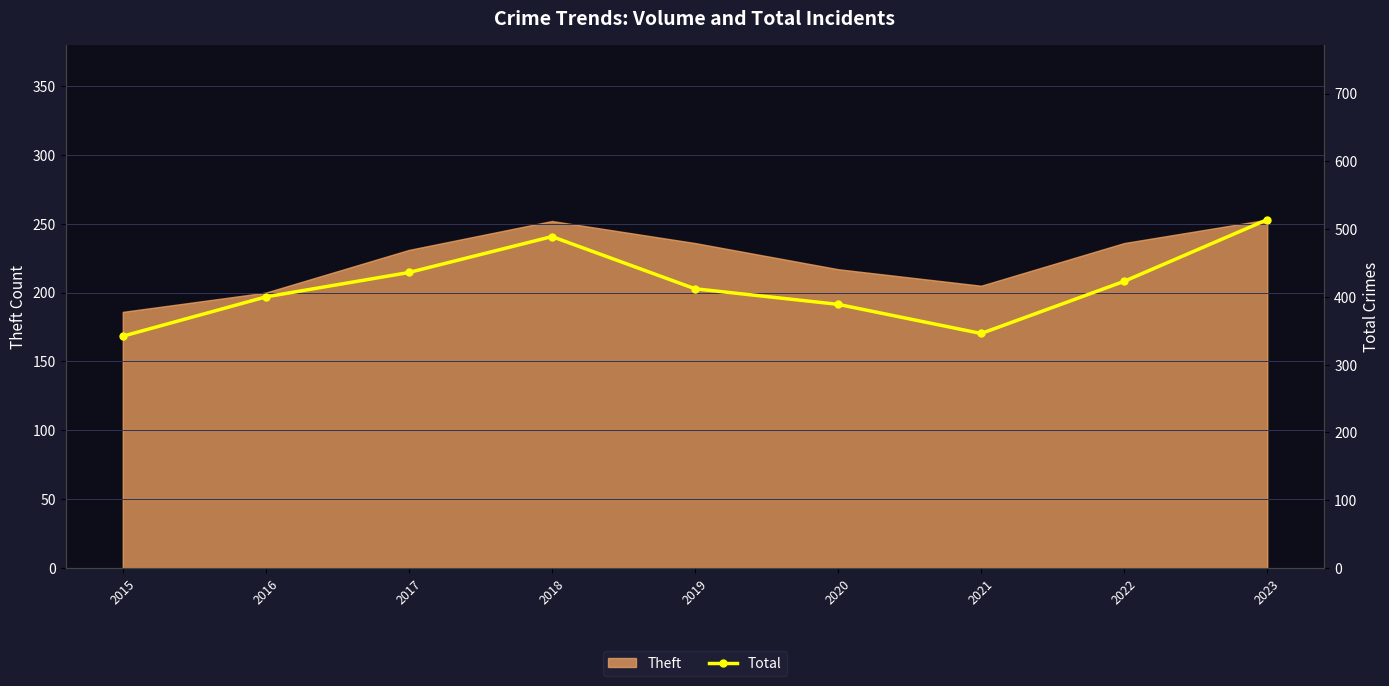

What is the lowest value of the Theft series?

186